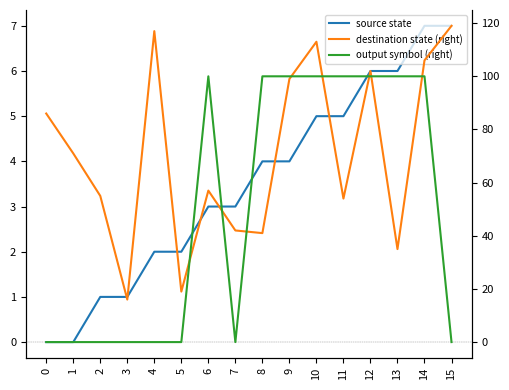

Rank the series by their average value, from highest to lowest.

destination state (right), output symbol (right), source state